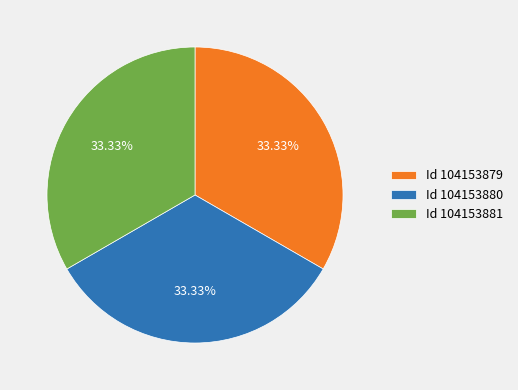

Does any single category account for the majority?

No